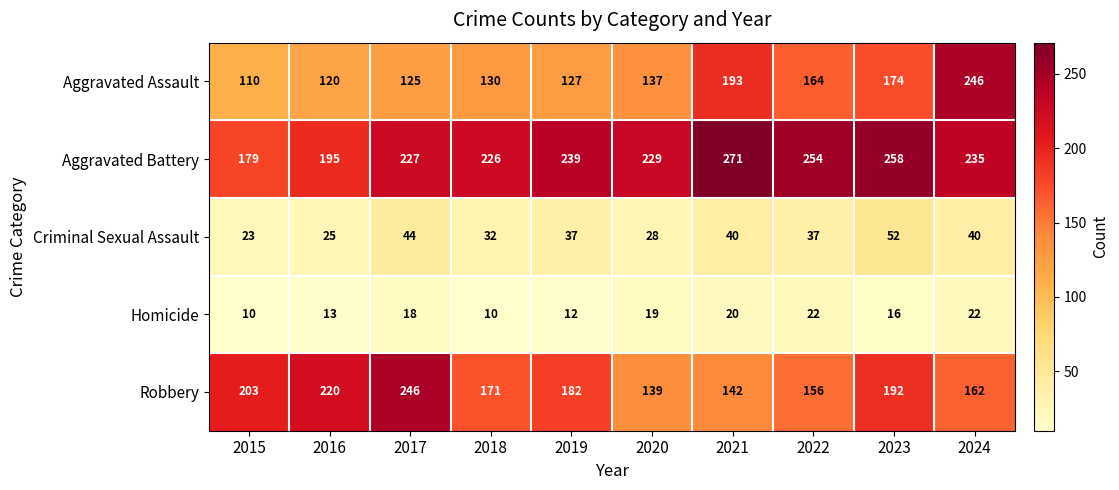

What is the total value across all series at 2017?

660